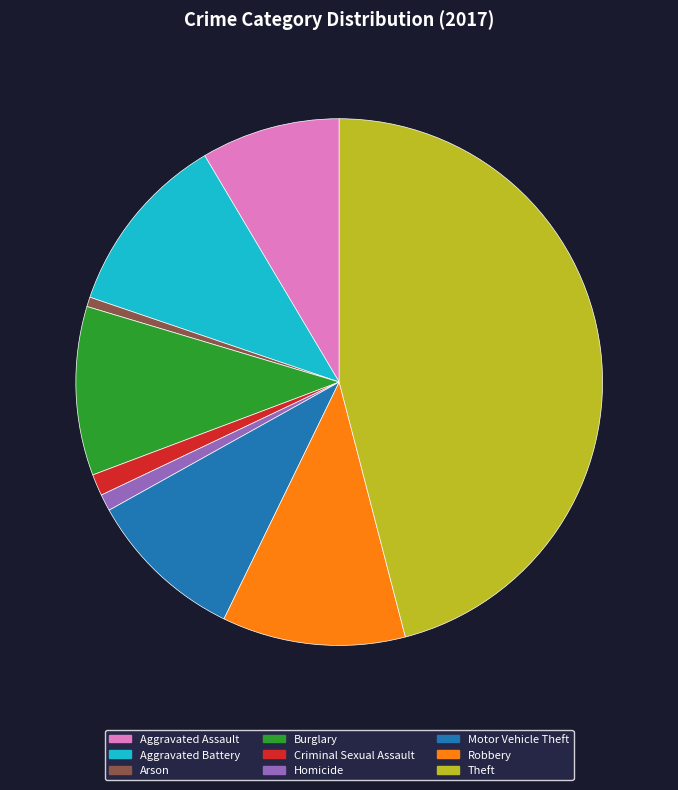

Which slice is the largest?

Theft